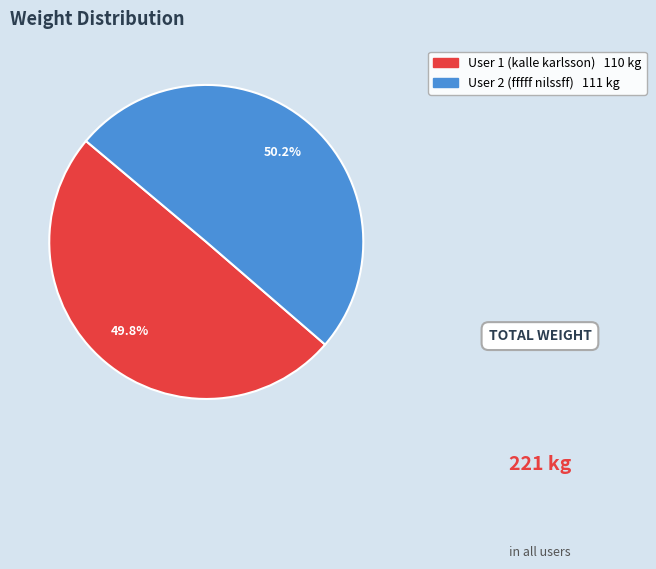

What percentage is the User 2 (fffff nilssff) slice, to the nearest percent?

50%